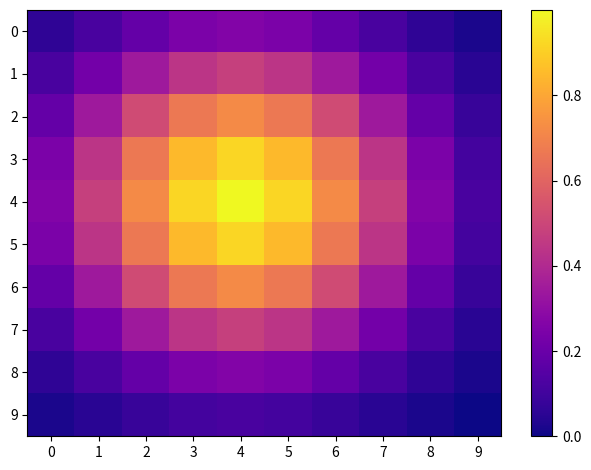

Which series changed the most between 1 and 3?

4